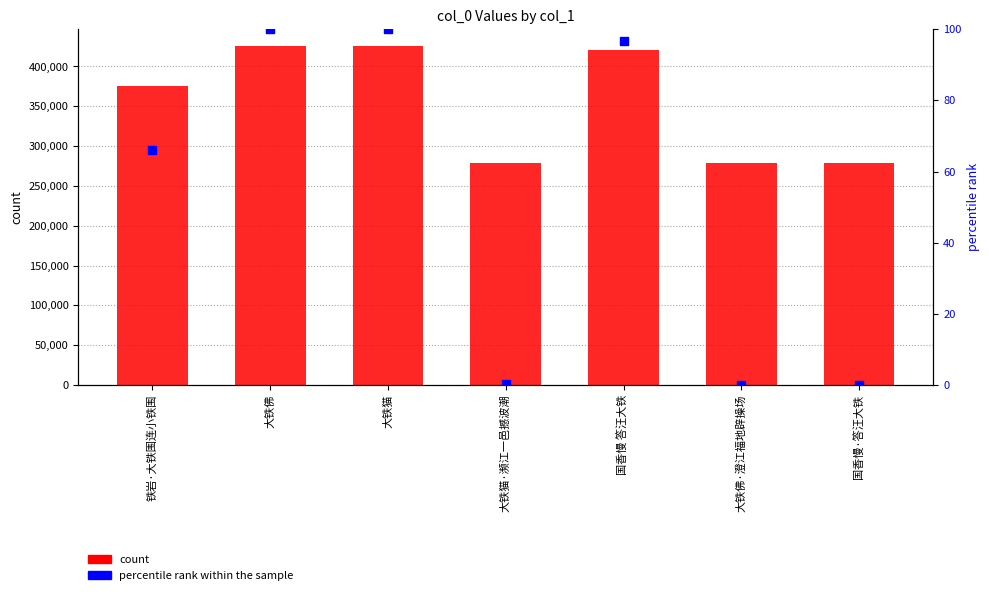

At which category is the sum across all series the highest?

大铁猫